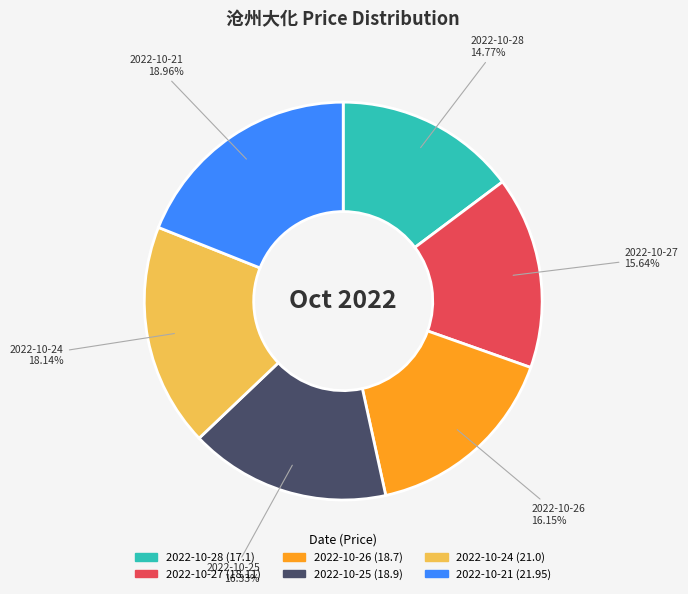

Between 2022-10-21 and 2022-10-24, which is larger?

2022-10-21